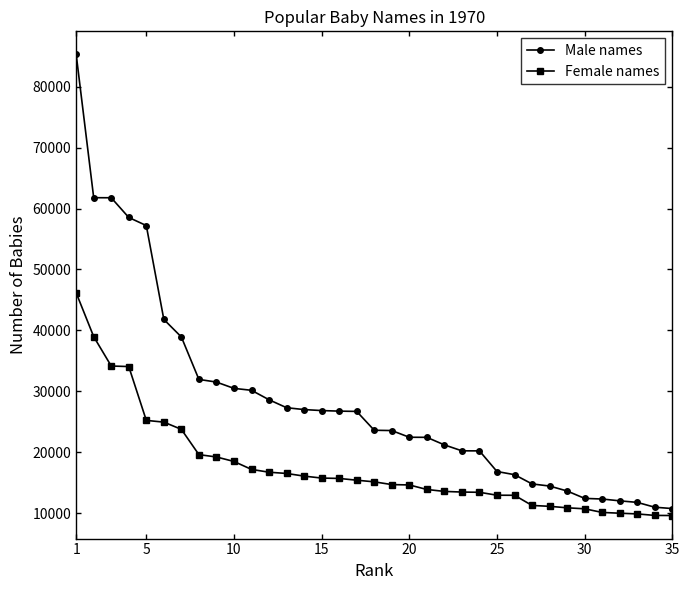

What is the smallest value displayed?

9588